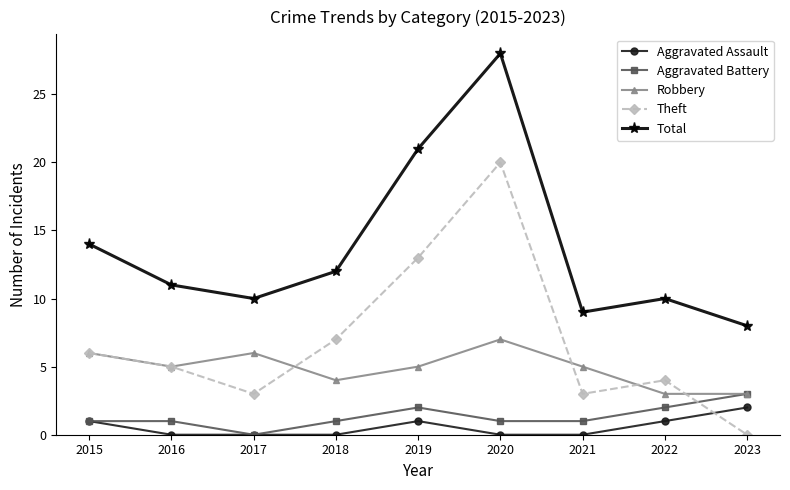

Does the chart display data point markers on the line(s)?

Yes